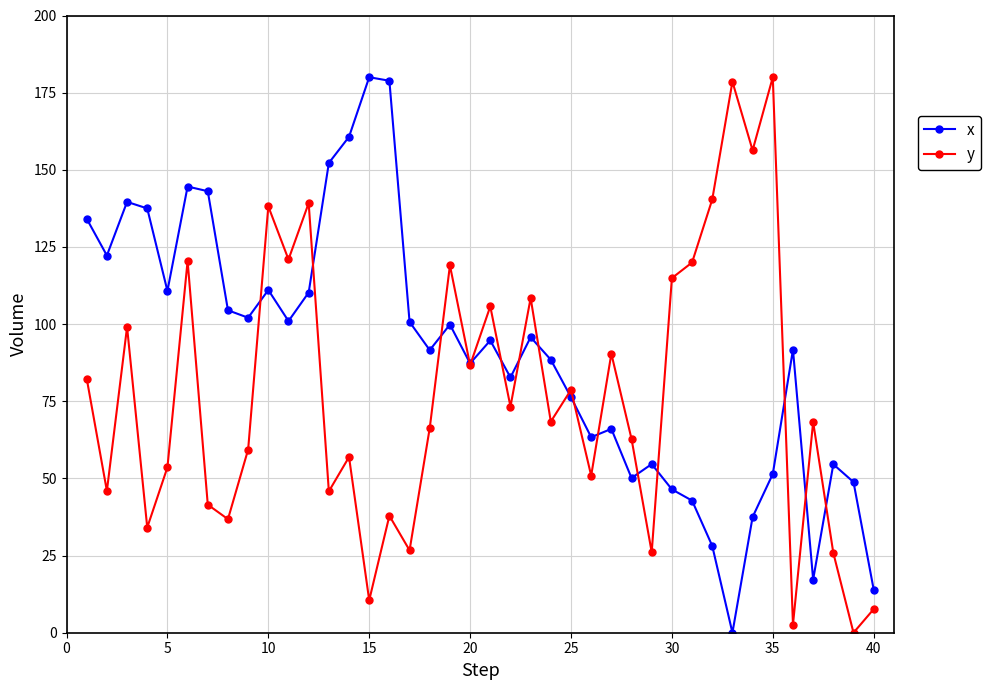

What is the value of the x point at the 15th from the left?

180.0